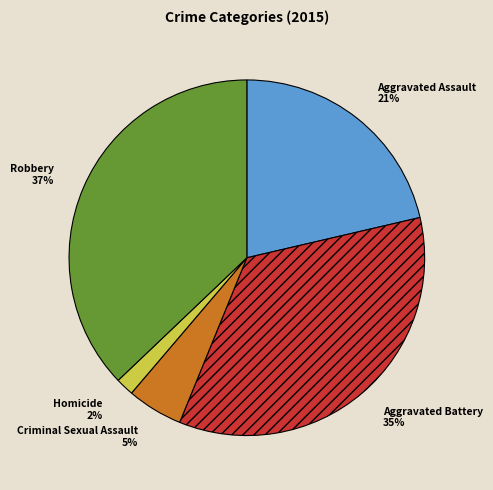

Combined, do Aggravated Assault and Homicide account for over 50%?

No